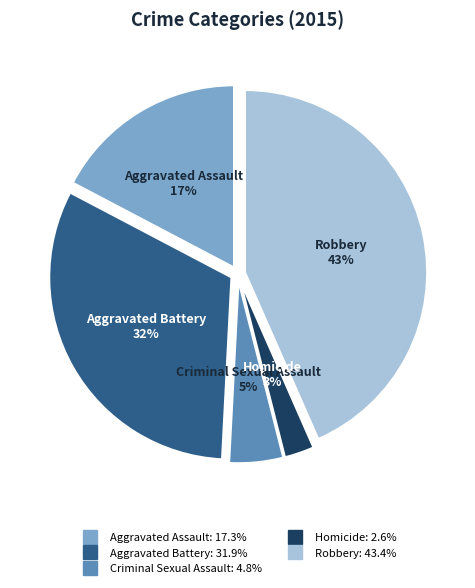

What is the largest slice in the pie chart?

Robbery